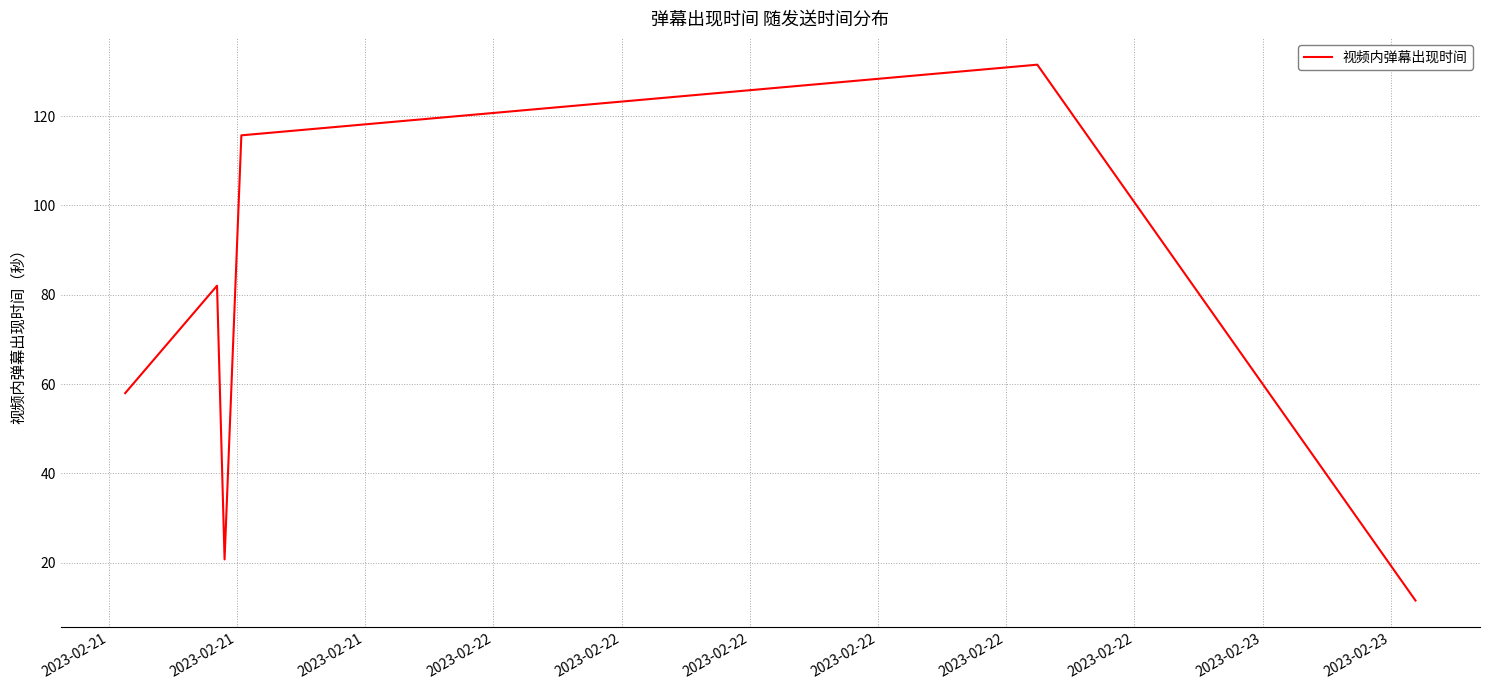

What is the smallest value displayed?

11.5